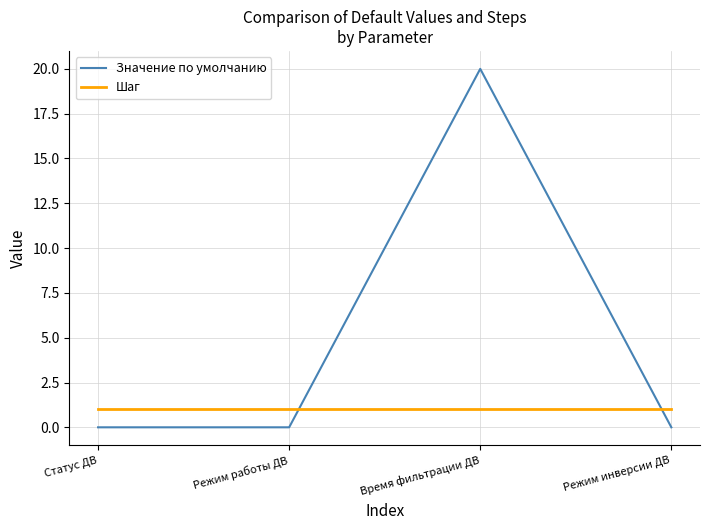

The Шаг series shows 1 at Статус ДВ. True or false?

True